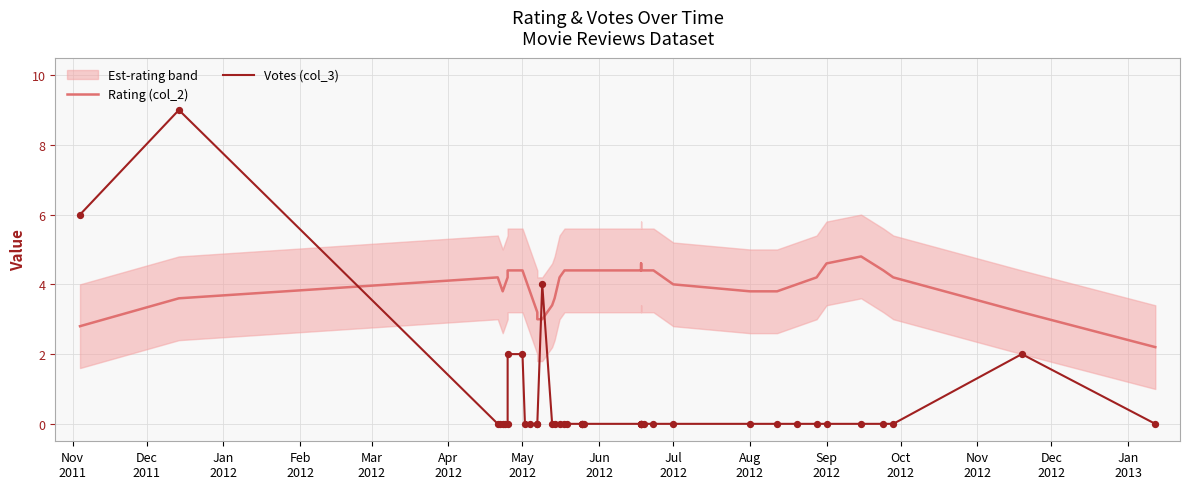

What are all the series names shown in the legend?

Rating (col_2), Votes (col_3)